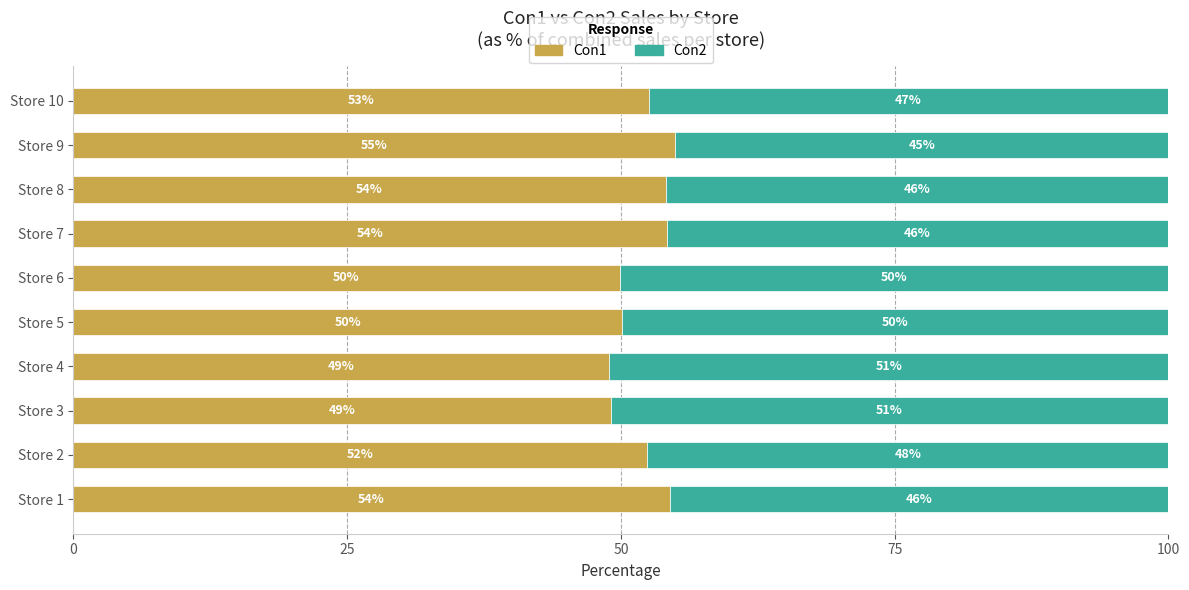

What is the maximum value for Con1?

54.9